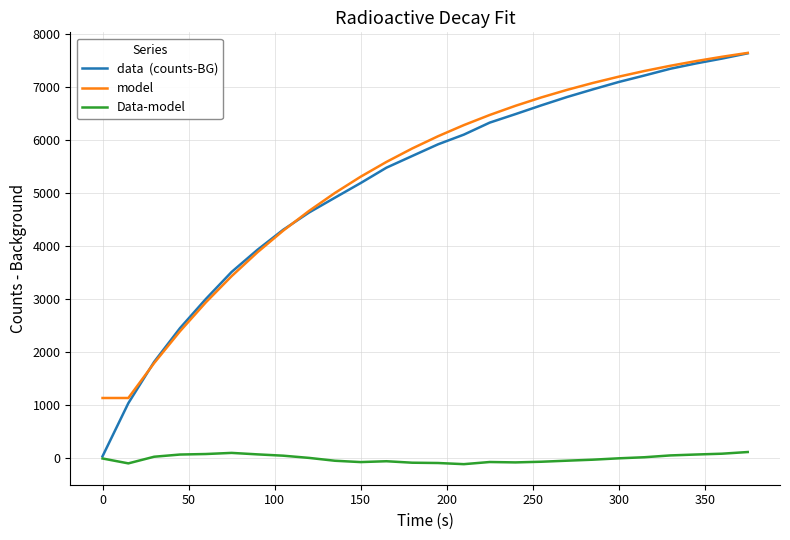

What is the maximum value shown in the chart?

7646.3